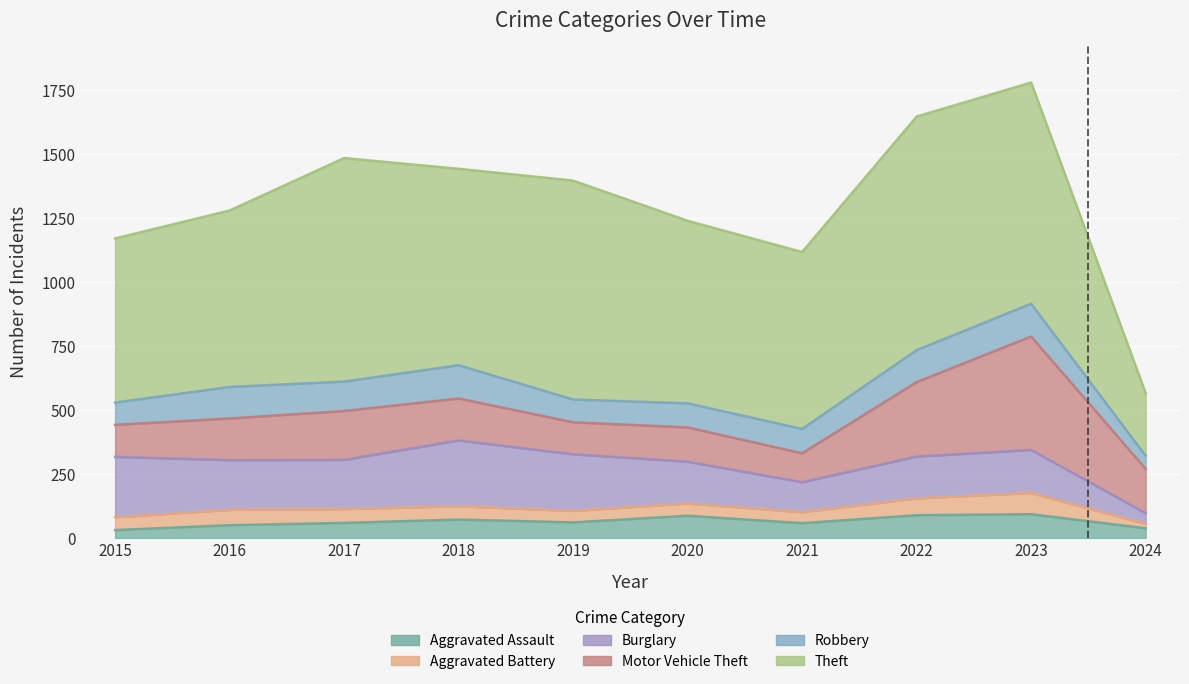

Reading left to right, extract all data points from this chart.

Aggravated Assault: 2015=31	2016=50	2017=59	2018=72	2019=61	2020=87	2021=58	2022=89	2023=93	2024=38
Aggravated Battery: 2015=50	2016=60	2017=54	2018=52	2019=45	2020=48	2021=43	2022=66	2023=83	2024=17
Burglary: 2015=236	2016=194	2017=192	2018=257	2019=221	2020=163	2021=117	2022=163	2023=168	2024=42
Motor Vehicle Theft: 2015=125	2016=163	2017=191	2018=164	2019=125	2020=134	2021=113	2022=291	2023=443	2024=173
Robbery: 2015=87	2016=123	2017=115	2018=130	2019=89	2020=94	2021=95	2022=125	2023=128	2024=51
Theft: 2015=641	2016=689	2017=873	2018=767	2019=855	2020=713	2021=691	2022=912	2023=864	2024=245